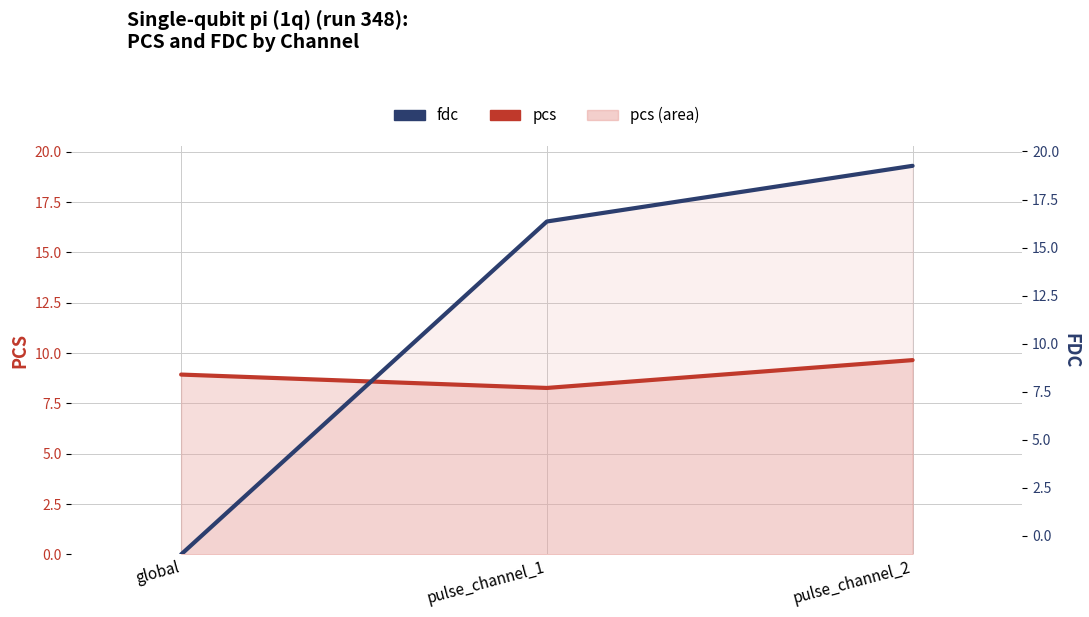

At how many categories does at least one series exceed 0?

3